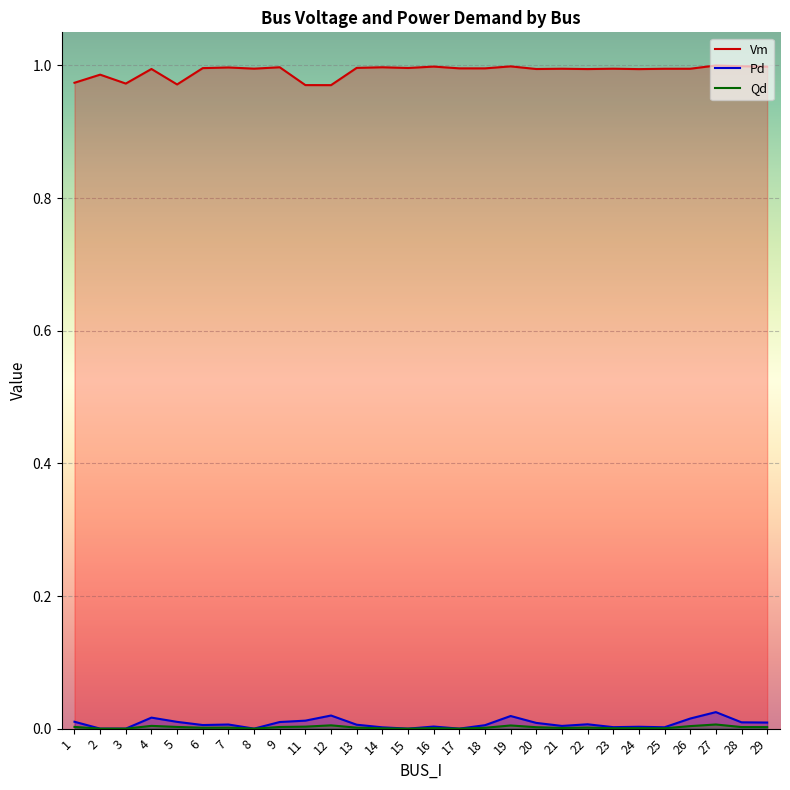

At which category does the chart reach its minimum across all series?

2